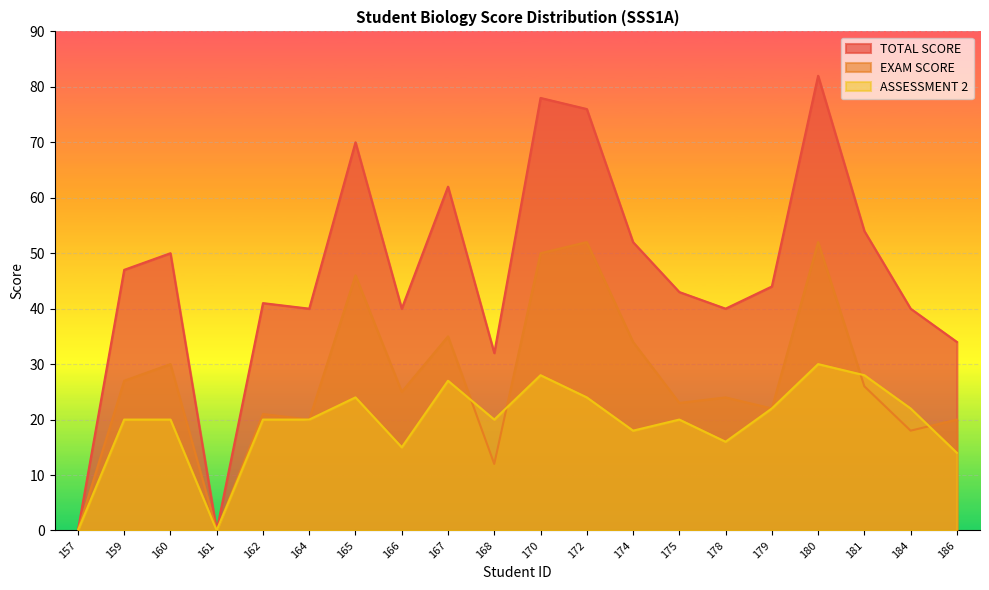

Reading left to right, transcribe all the data shown in this chart.

TOTAL SCORE: 157=0	159=47	160=50	161=0	162=41	164=40	165=70	166=40	167=62	168=32	170=78	172=76	174=52	175=43	178=40	179=44	180=82	181=54	184=40	186=34
EXAM SCORE: 157=0	159=27	160=30	161=0	162=21	164=20	165=46	166=25	167=35	168=12	170=50	172=52	174=34	175=23	178=24	179=22	180=52	181=26	184=18	186=20
ASSESSMENT 2: 157=0	159=20	160=20	161=0	162=20	164=20	165=24	166=15	167=27	168=20	170=28	172=24	174=18	175=20	178=16	179=22	180=30	181=28	184=22	186=14